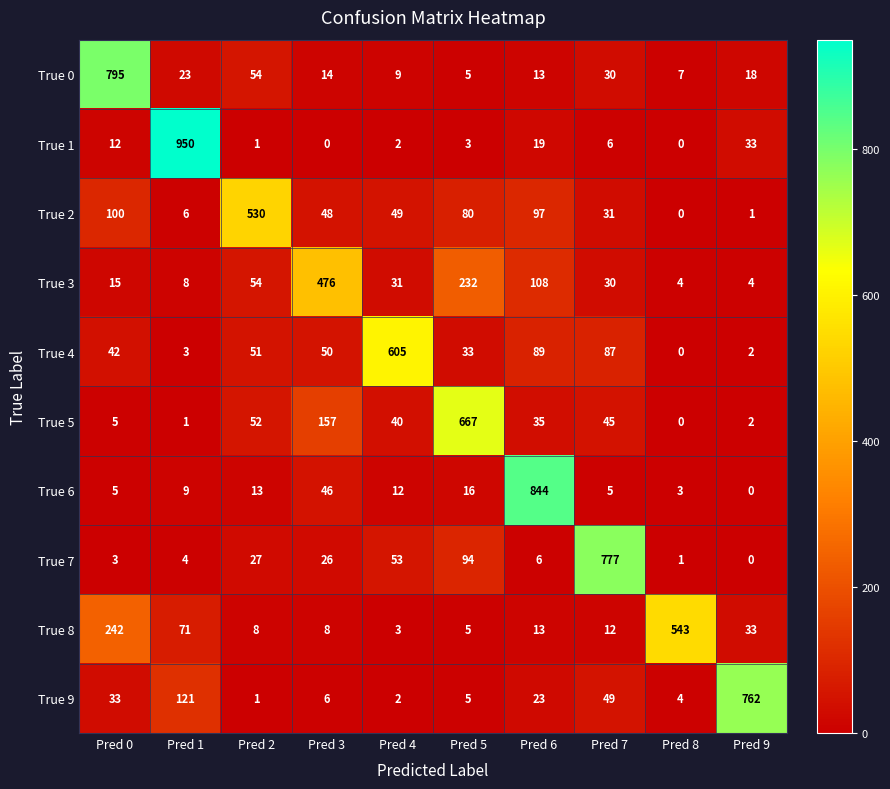

How many distinct data groups are displayed?

10